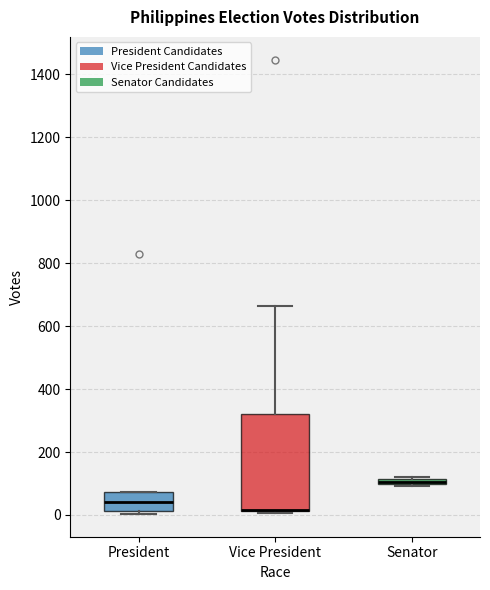

Where is the upper edge of the box for President on the y-axis? The values are not printed on the chart, so give them approximately, as read against the axis.

80